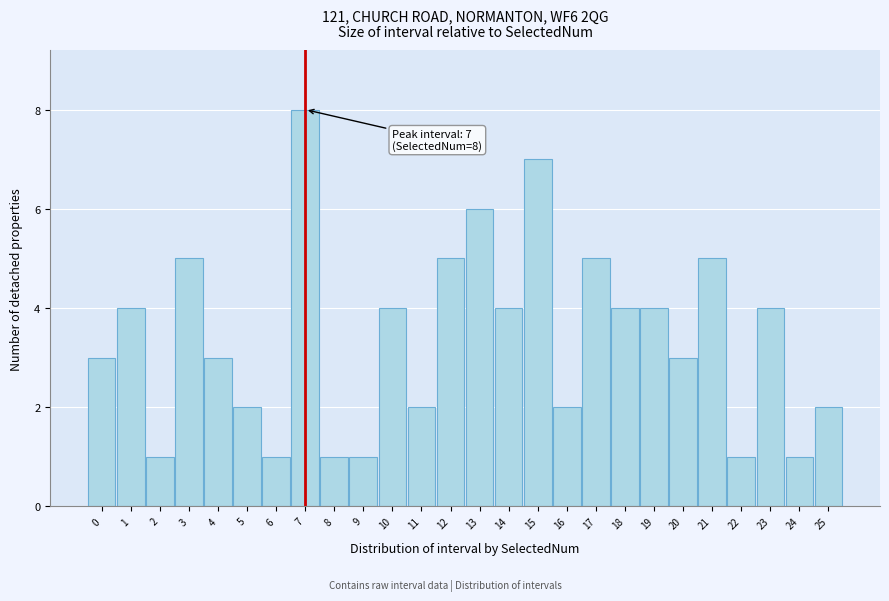

Reading left to right, what are all the values shown in this chart?

0=3	1=4	2=1	3=5	4=3	5=2	6=1	7=8	8=1	9=1	10=4	11=2	12=5	13=6	14=4	15=7	16=2	17=5	18=4	19=4	20=3	21=5	22=1	23=4	24=1	25=2